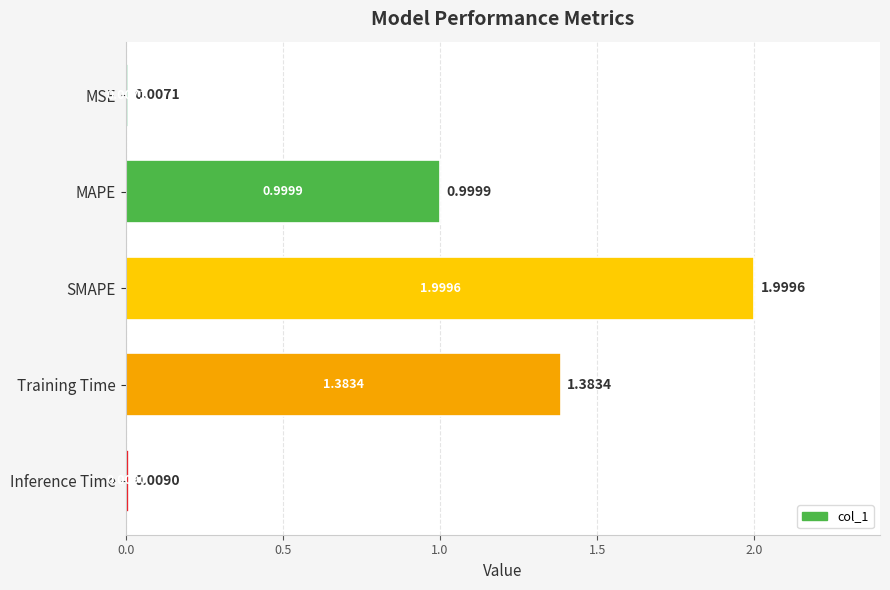

What is the sum of all values?

4.4